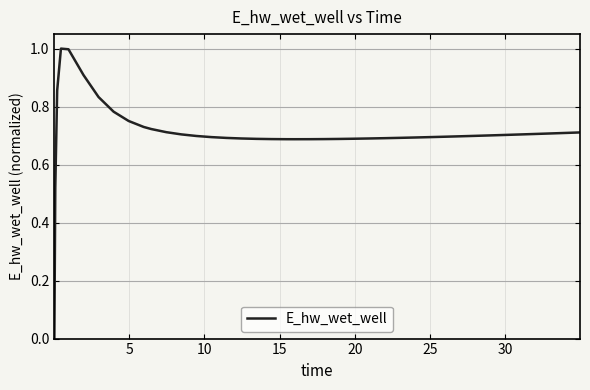

How many interior local valleys (lower than both neighbors) does the data have?

1